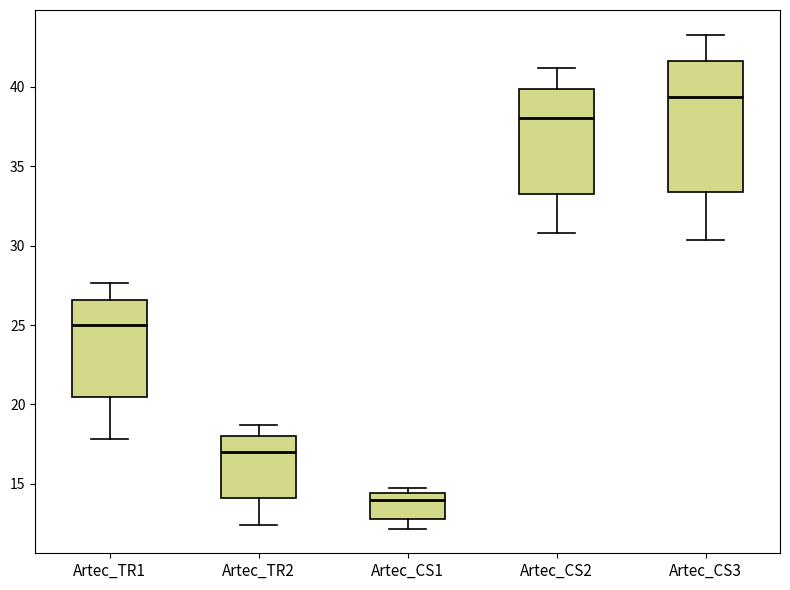

Reading left to right, read every box against the y-axis: the position of its median line, the range the box covers, and the ends of its whiskers. The values are not printed on the chart, so give them approximately, as read against the axis.

Artec_TR1: median 25.0, box 20.5 to 26.5, whiskers 18.0 to 27.5
Artec_TR2: median 17.0, box 14.0 to 18.0, whiskers 12.5 to 18.5
Artec_CS1: median 14.0, box 13.0 to 14.5, whiskers 12.0 to 15.0
Artec_CS2: median 38.0, box 33.0 to 40.0, whiskers 31.0 to 41.0
Artec_CS3: median 39.5, box 33.5 to 41.5, whiskers 30.5 to 43.5